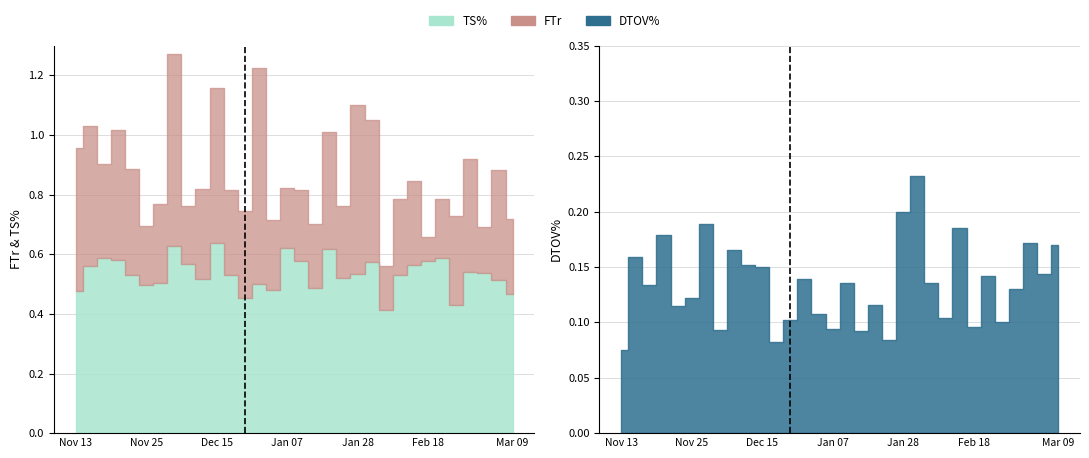

What is the smallest value displayed?

0.1